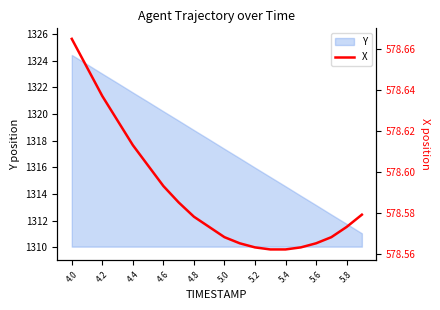

Reading right to left, transcribe all the data shown in this chart.

578.6	578.6	578.6	578.6	578.6	578.6	578.6	578.6	578.6	578.6	578.6	578.6	578.6	578.6	578.6	578.6	578.6	578.6	578.7	578.7